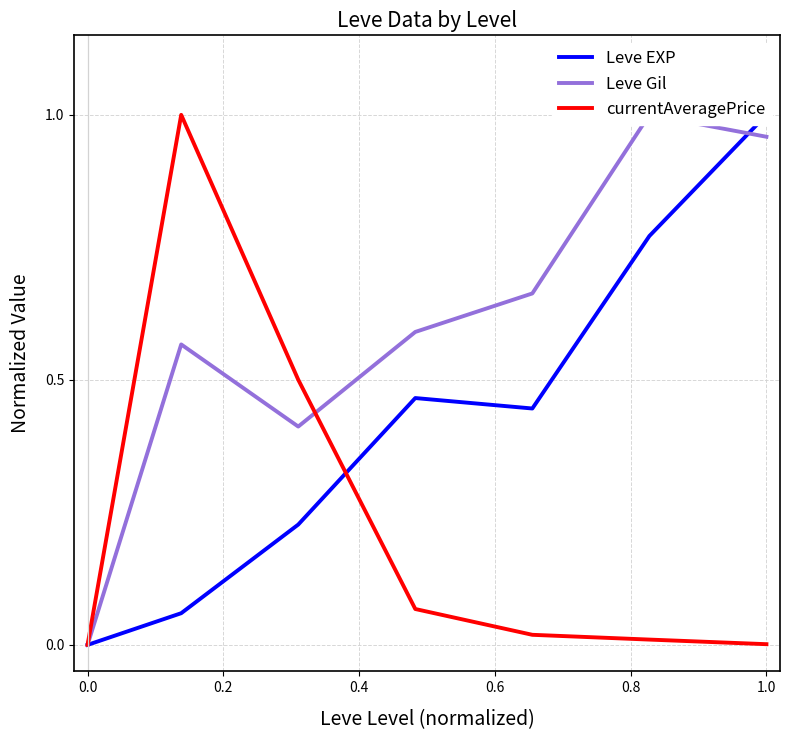

Does the chart display data point markers on the line(s)?

No